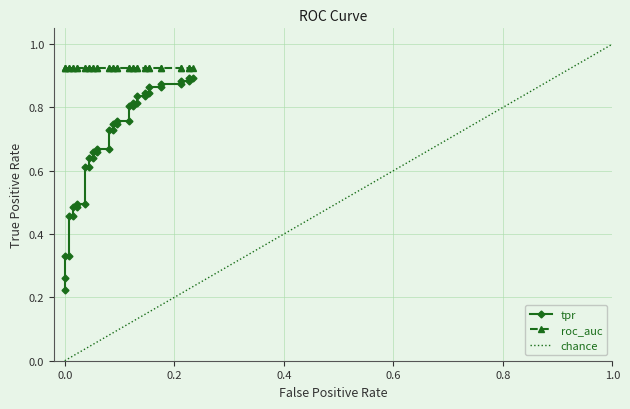

The fpr series shows 0.2 at 37. True or false?

True